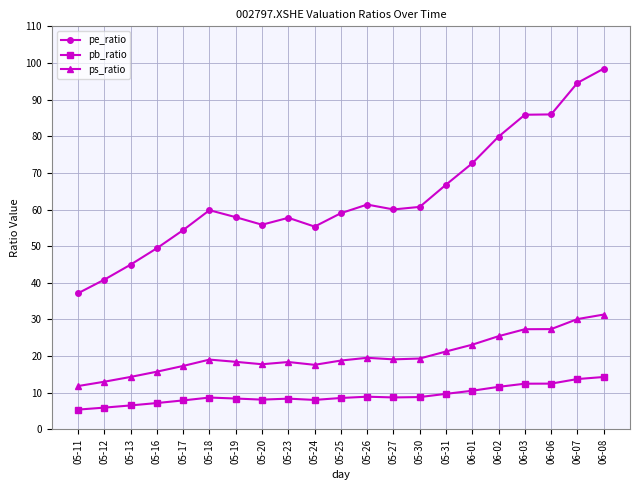

How many distinct data groups are displayed?

3